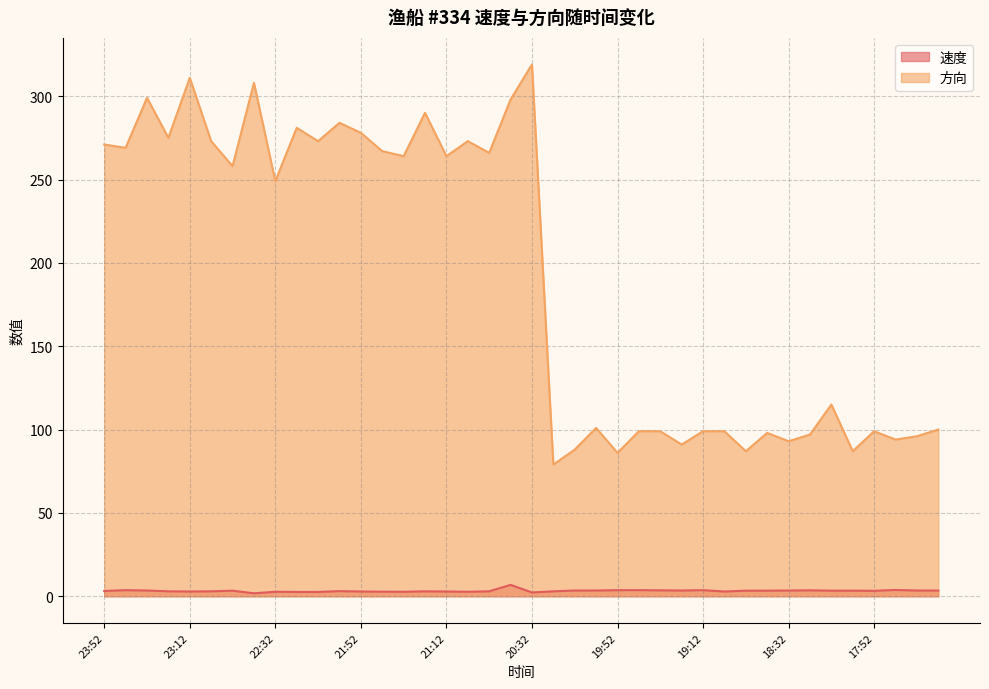

What is the minimum value for 速度?

1.8